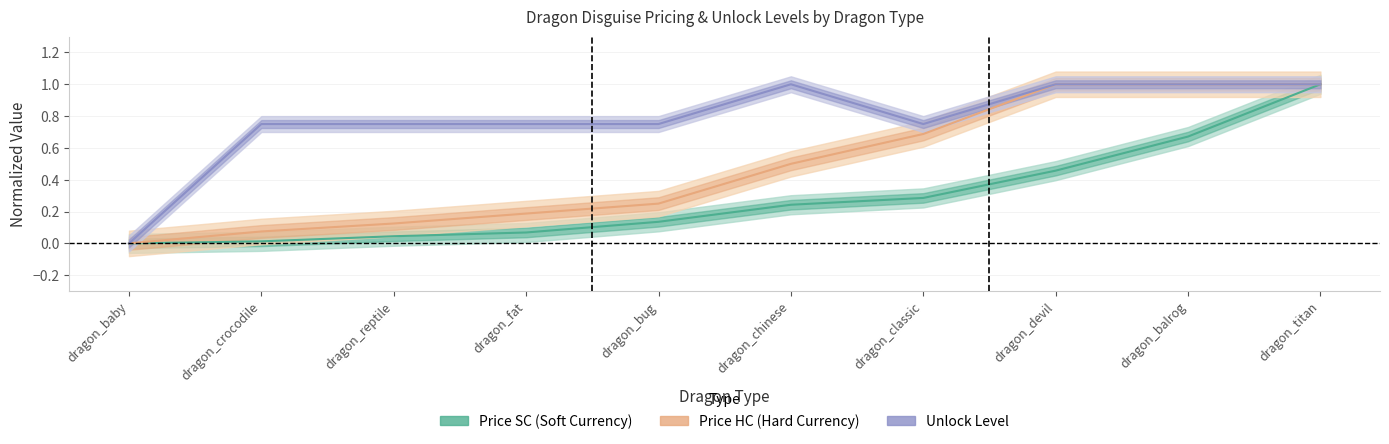

How many categories are shown in the chart?

10